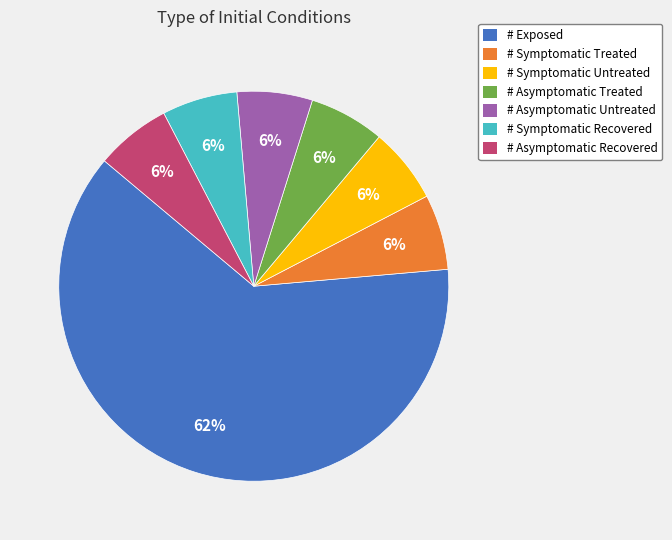

What percentage is the # Asymptomatic Treated slice, to the nearest percent?

6%